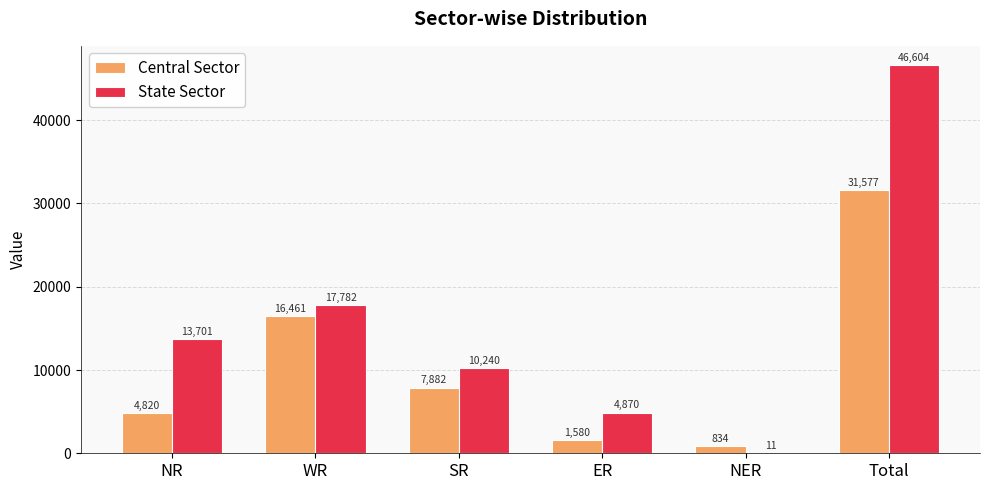

What is the sum of the Central Sector values at NER and SR?

8716